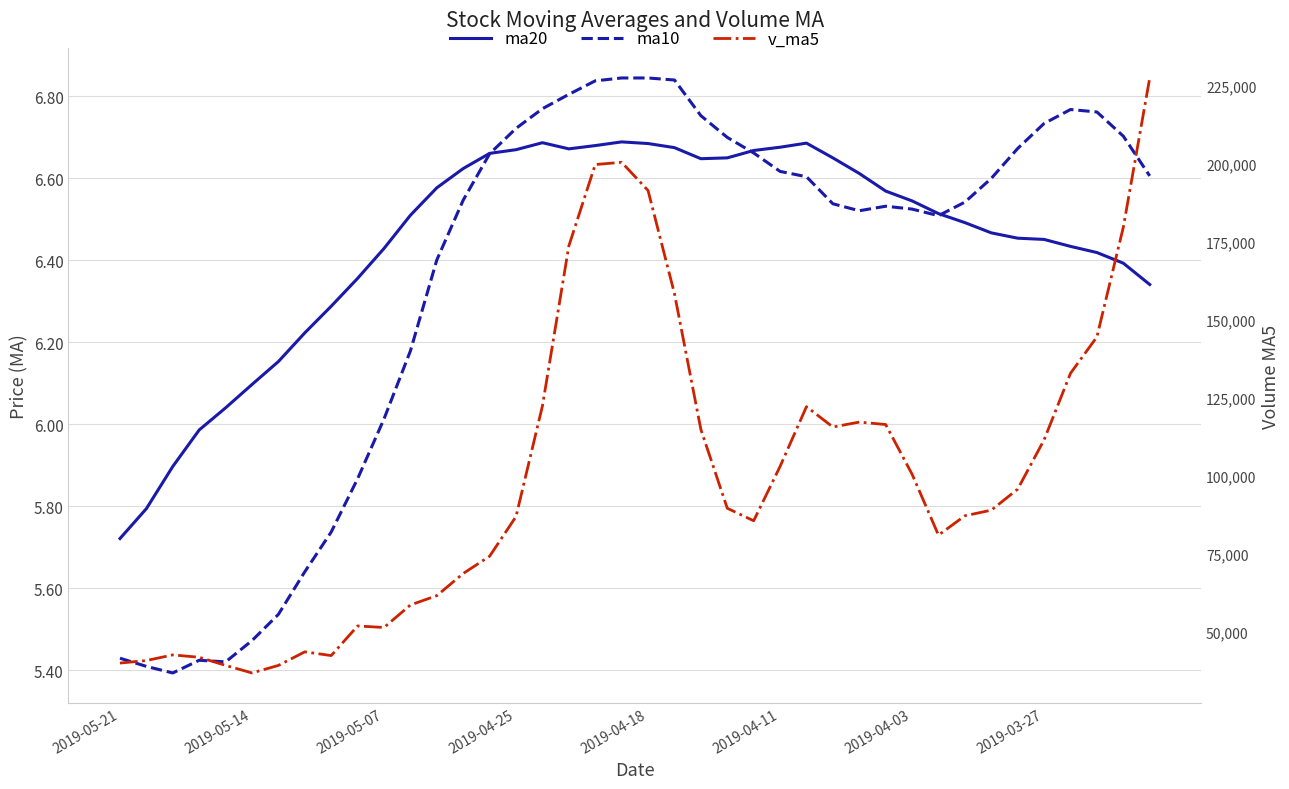

In ma20, how many points are lower than both neighbors (excluding endpoints)?

2